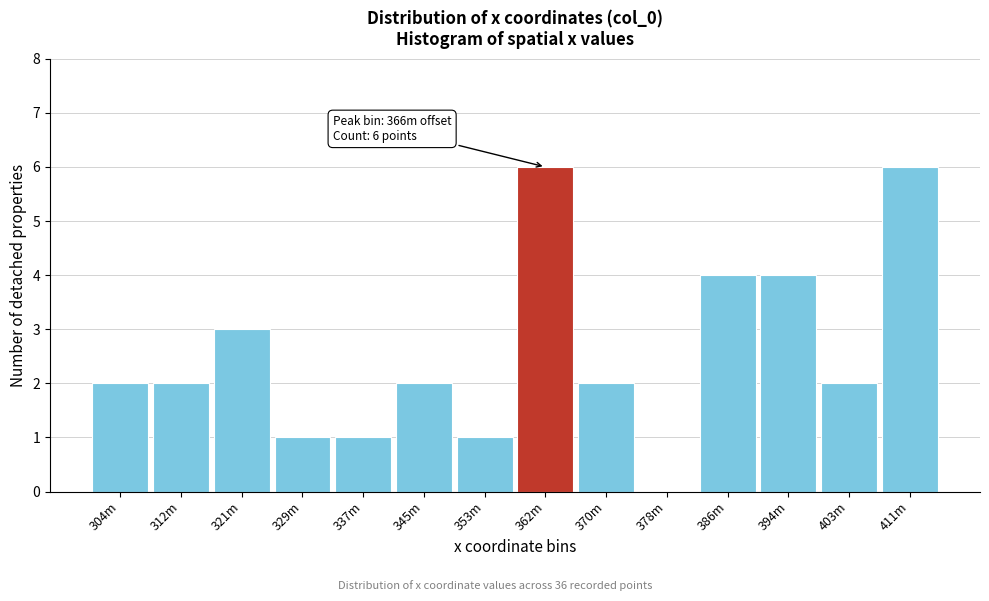

Reading right to left, transcribe all the data shown in this chart.

411m=6	403m=2	394m=4	386m=4	378m=0	370m=2	362m=6	353m=1	345m=2	337m=1	329m=1	321m=3	312m=2	304m=2